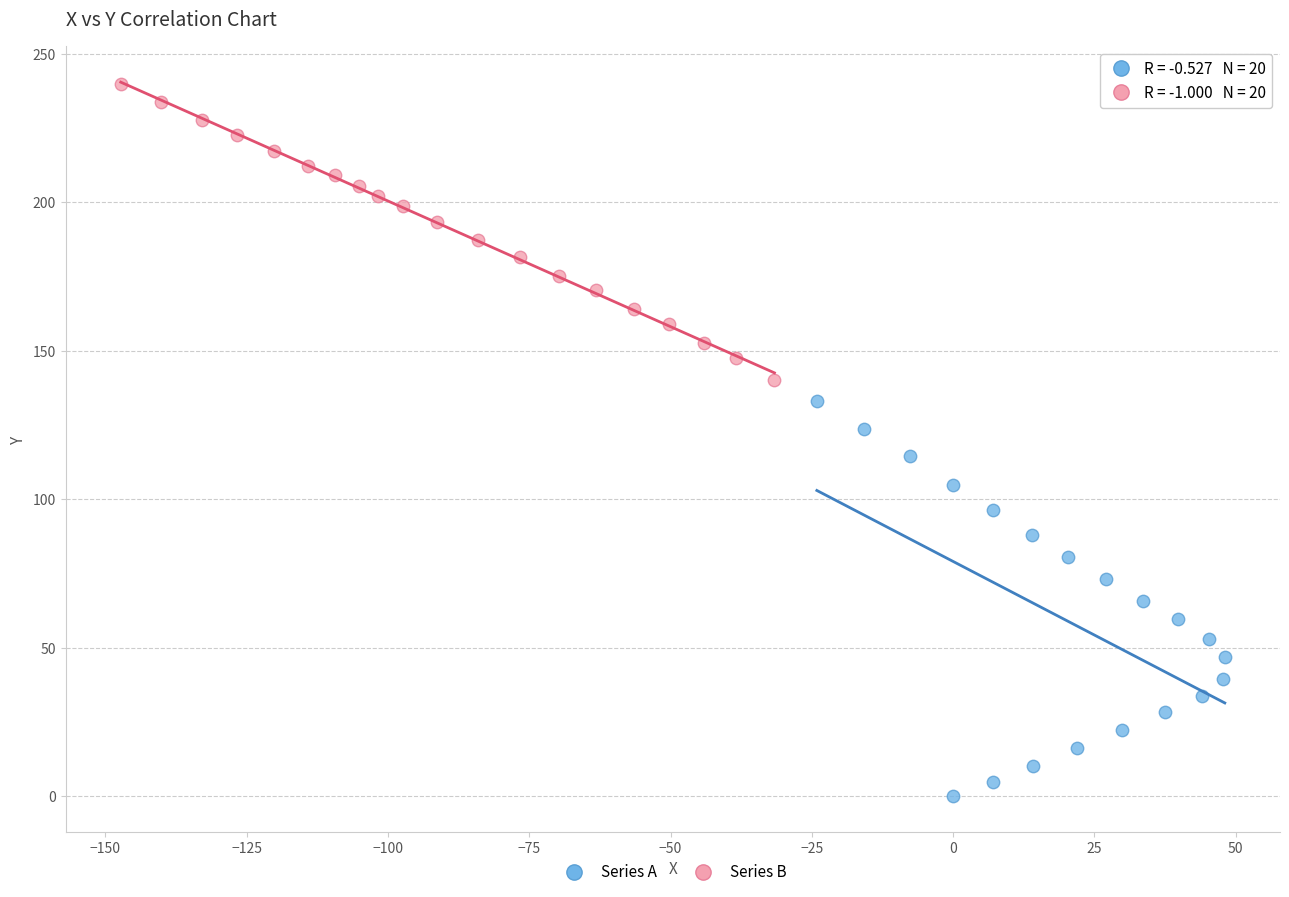

Which series contains the highest Y value?

Series B